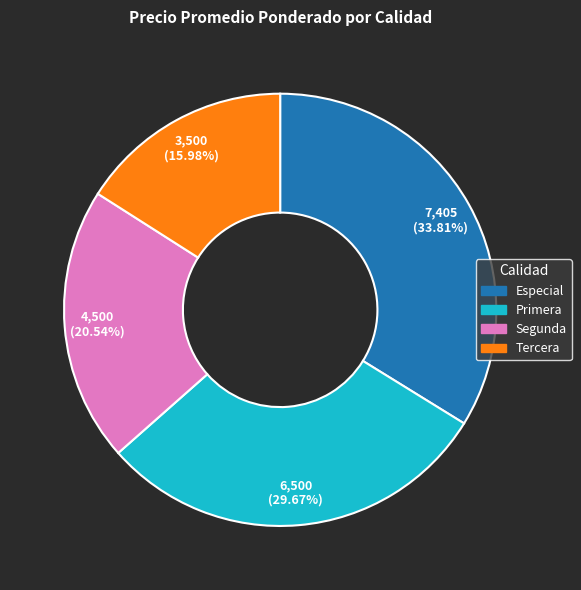

Does any single category account for the majority?

No